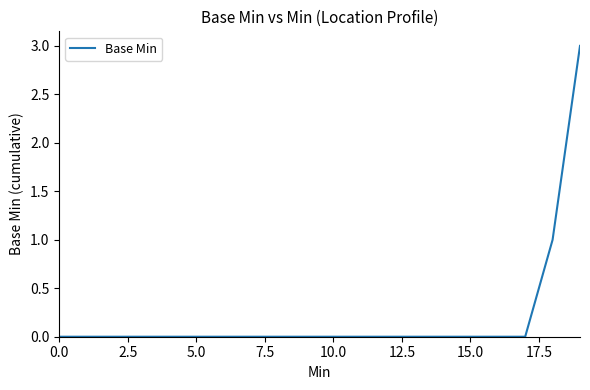

What is the maximum value shown in the chart?

3